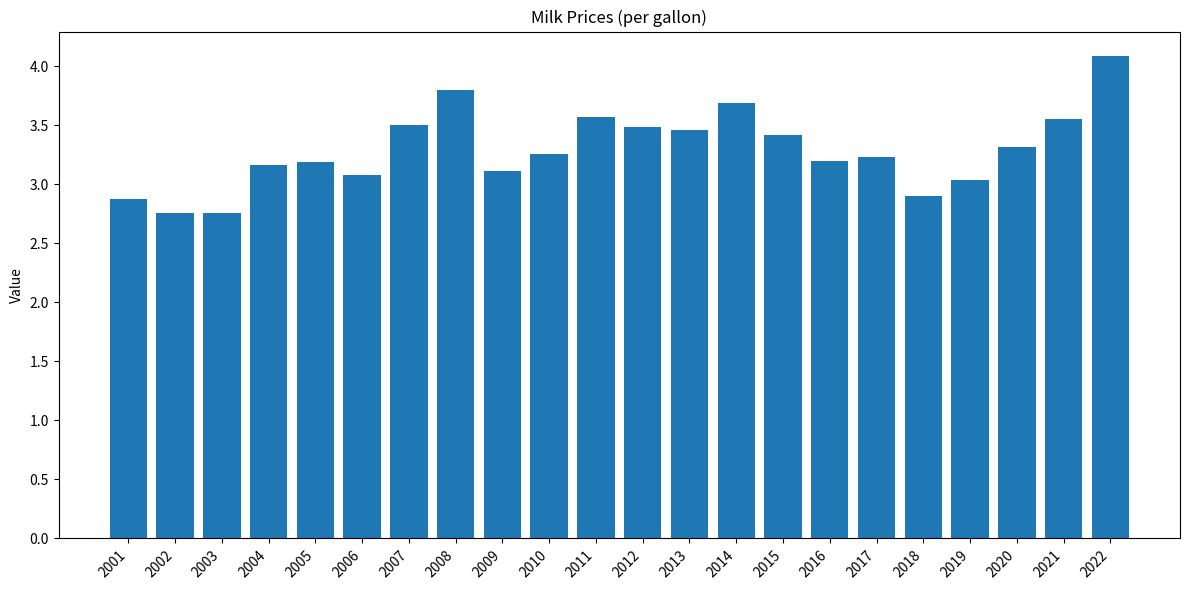

What is the minimum value shown in the chart?

2.8